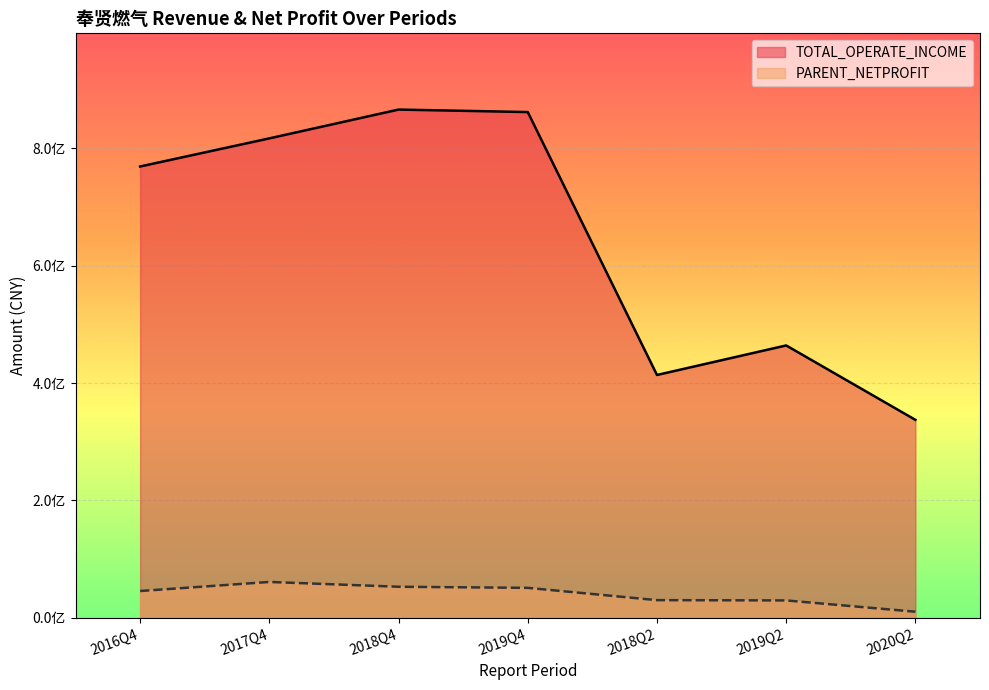

What are all the series names shown in the legend?

TOTAL_OPERATE_INCOME, PARENT_NETPROFIT